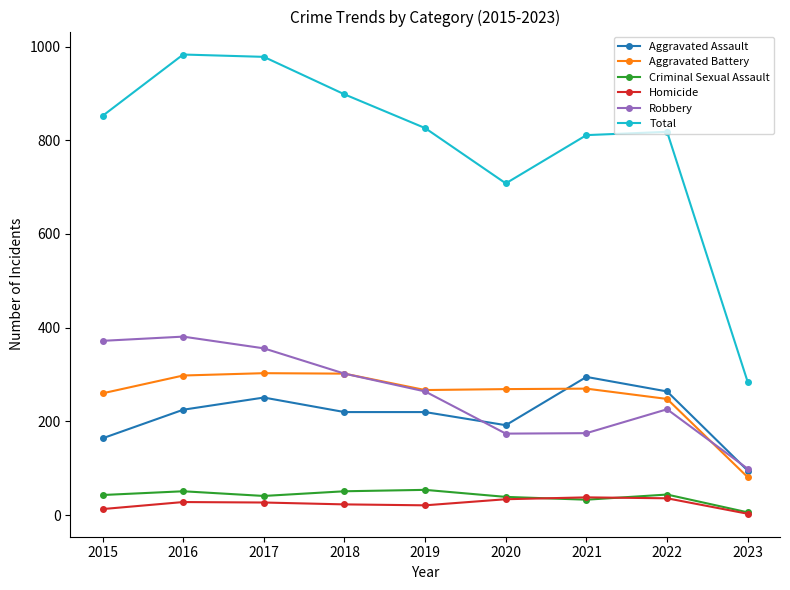

How many series are shown in this chart?

6